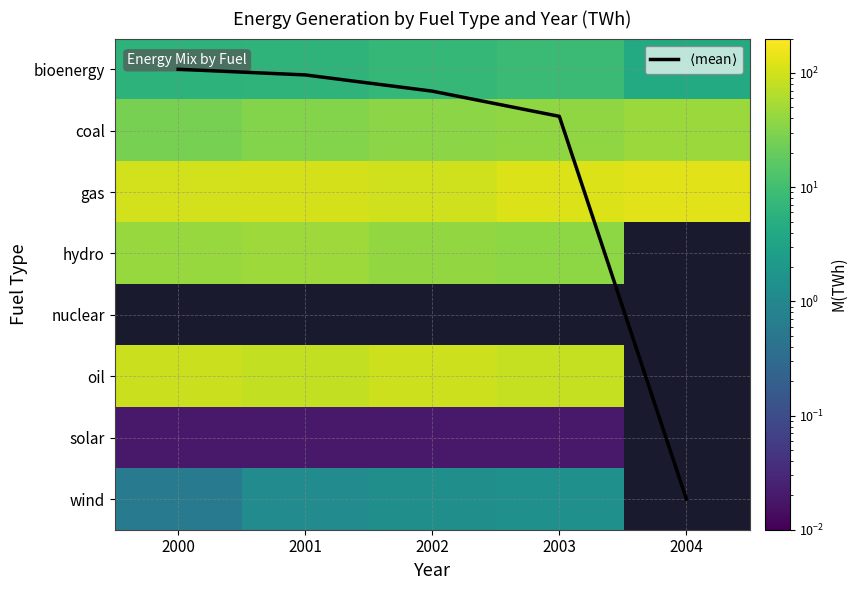

True or false: oil has a value of 91.4 at 2000.

True